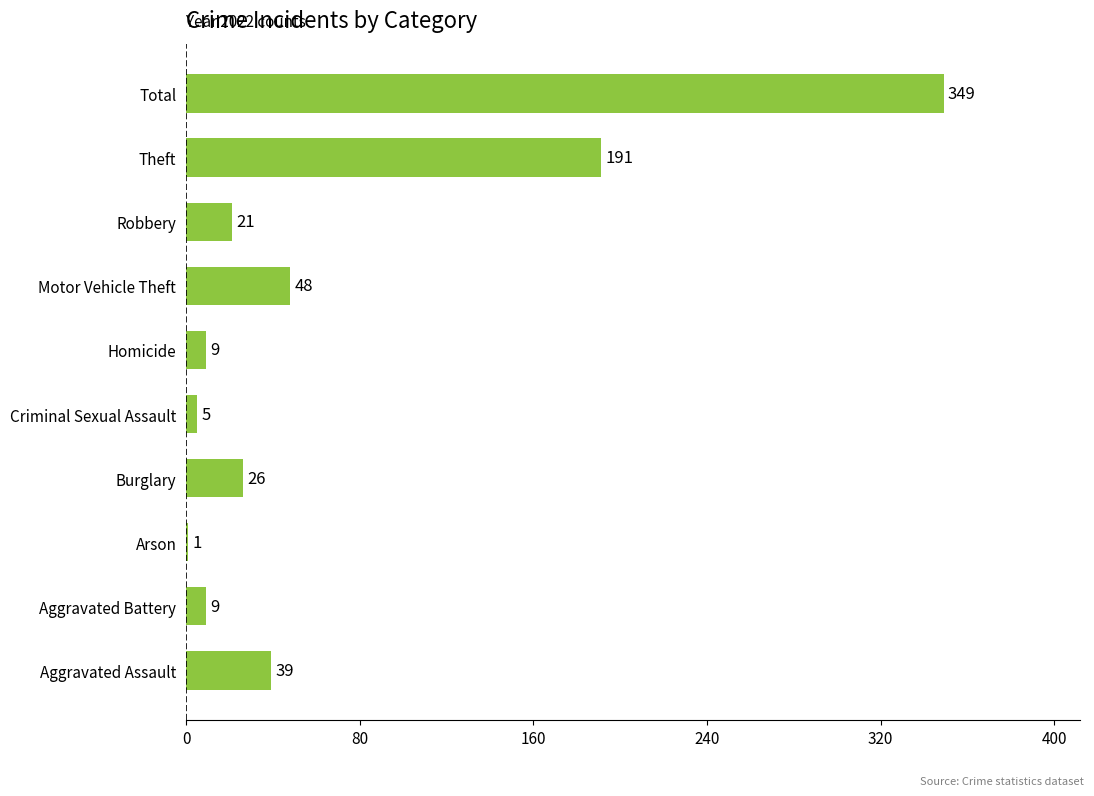

What is the ratio of the value at Arson to the value at Homicide?

0.1